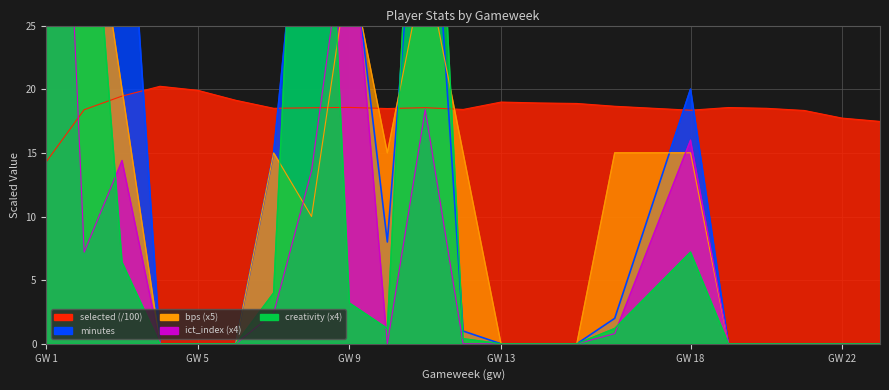

At how many categories does at least one series exceed 66?

3